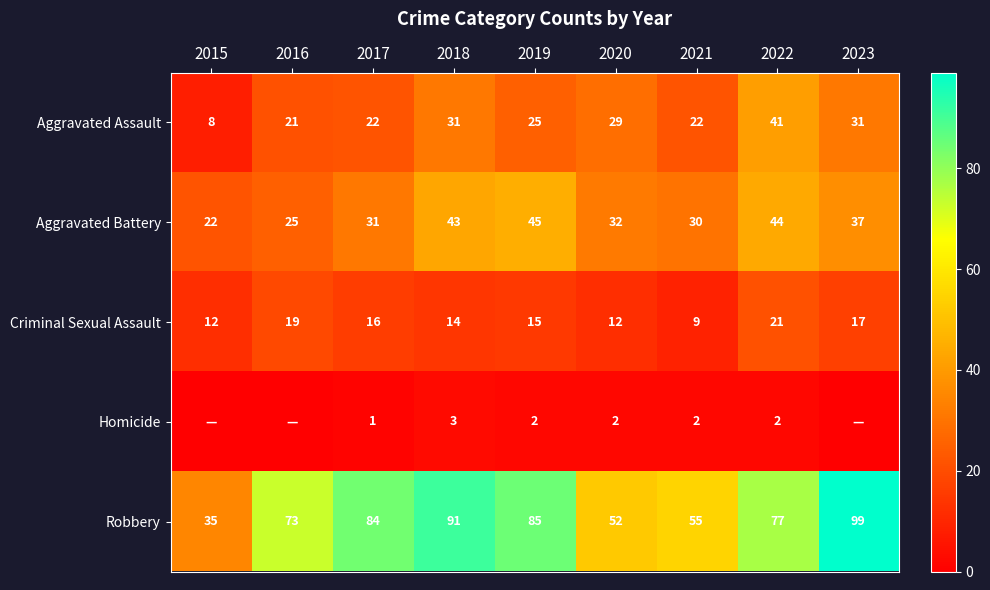

What is the total value across all series at 2023?

184